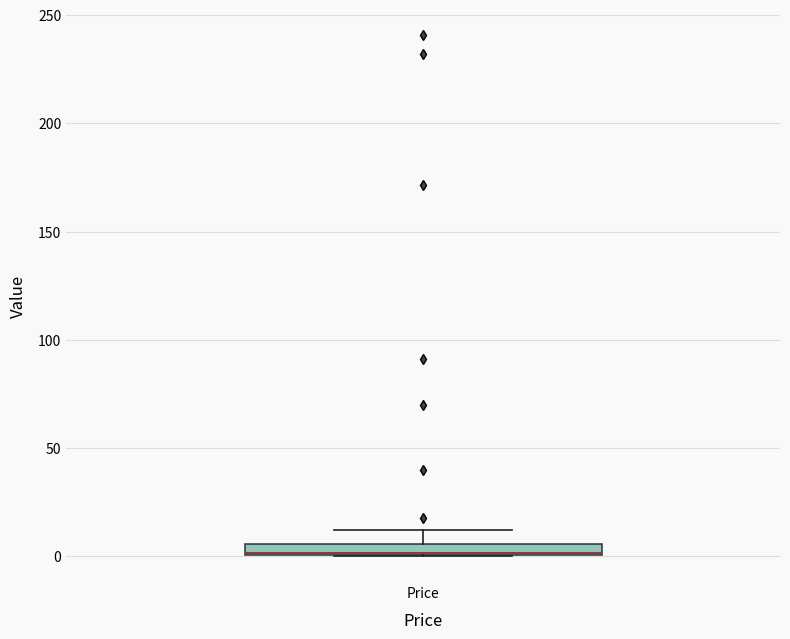

Where is the lower edge of the box for Price on the y-axis? The values are not printed on the chart, so give them approximately, as read against the axis.

0